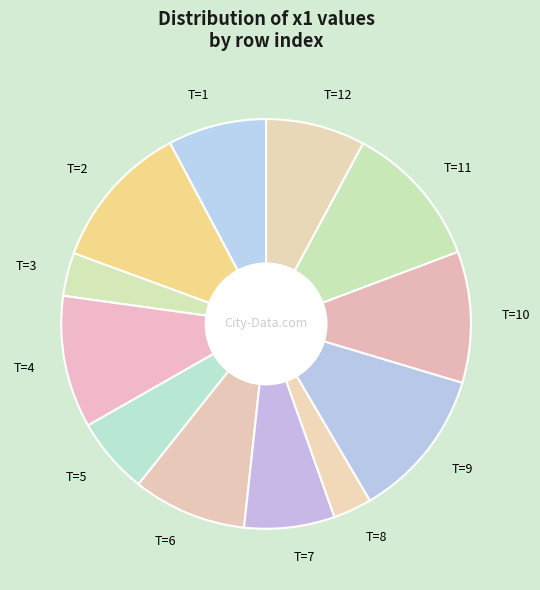

Is it true that T=5 is 1% of the pie?

False